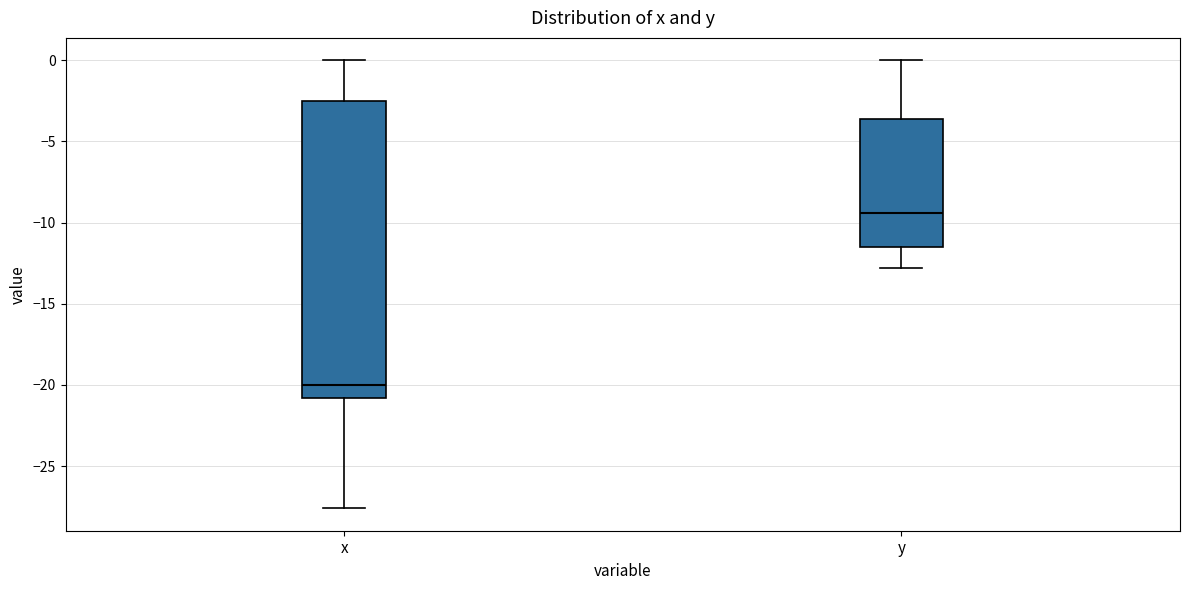

Comparing the boxes themselves (not the whiskers), which one is the tallest?

x